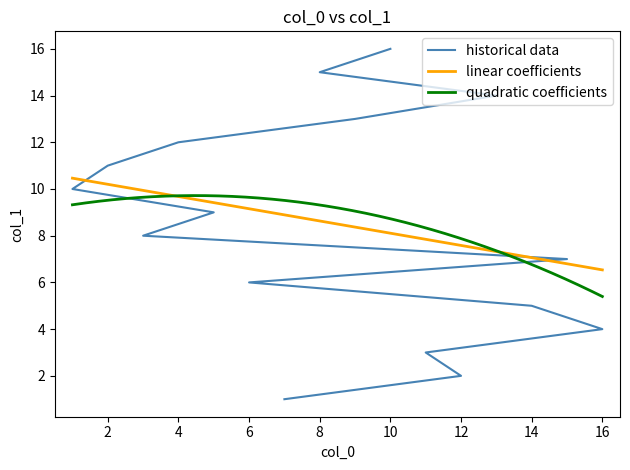

The chart shows a value of 4 at 16. True or false?

True